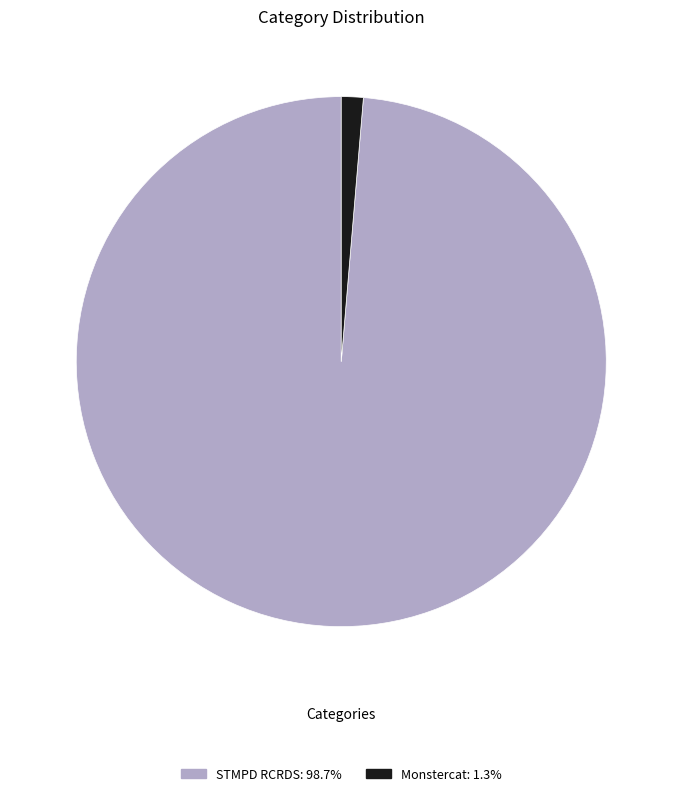

Is the sum of Monstercat and STMPD RCRDS greater than half?

Yes